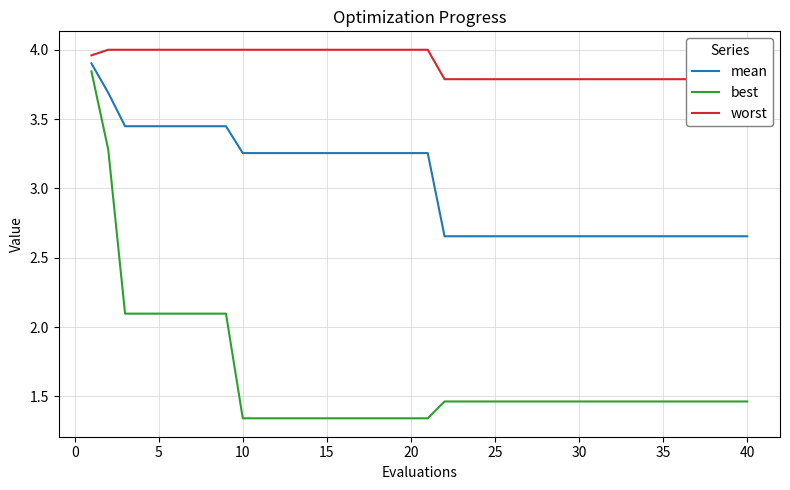

Is it true that best equals 0.7 at 30?

False